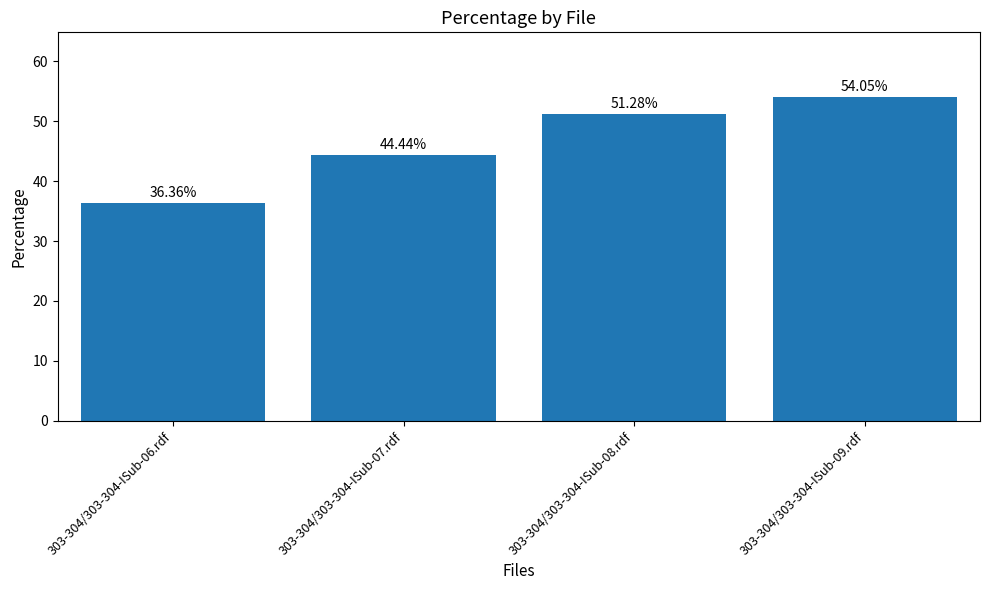

Are the bars horizontal?

No